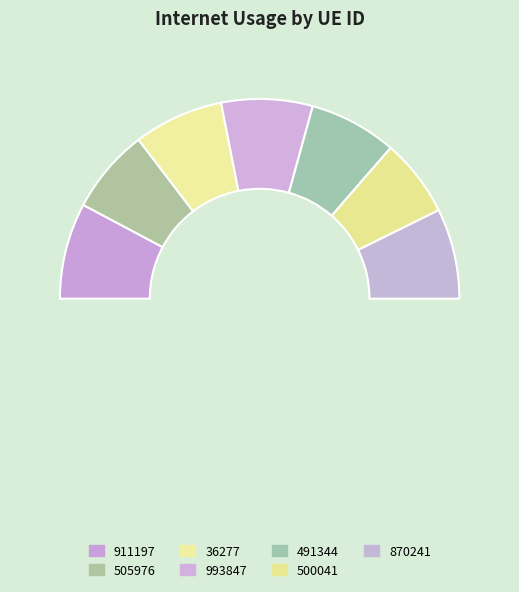

Is it true that 993847 is 5% of the pie?

False